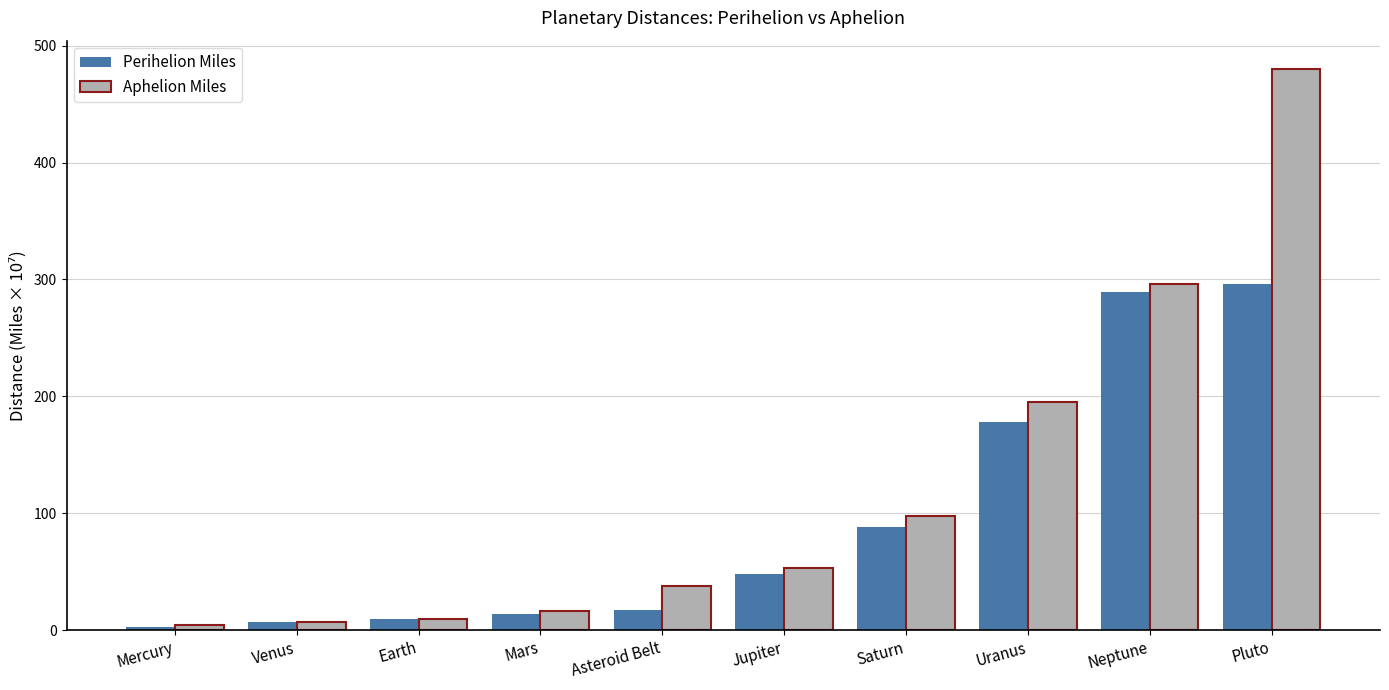

What is the value of the Perihelion Miles bar at the 1st from the left?

3.0